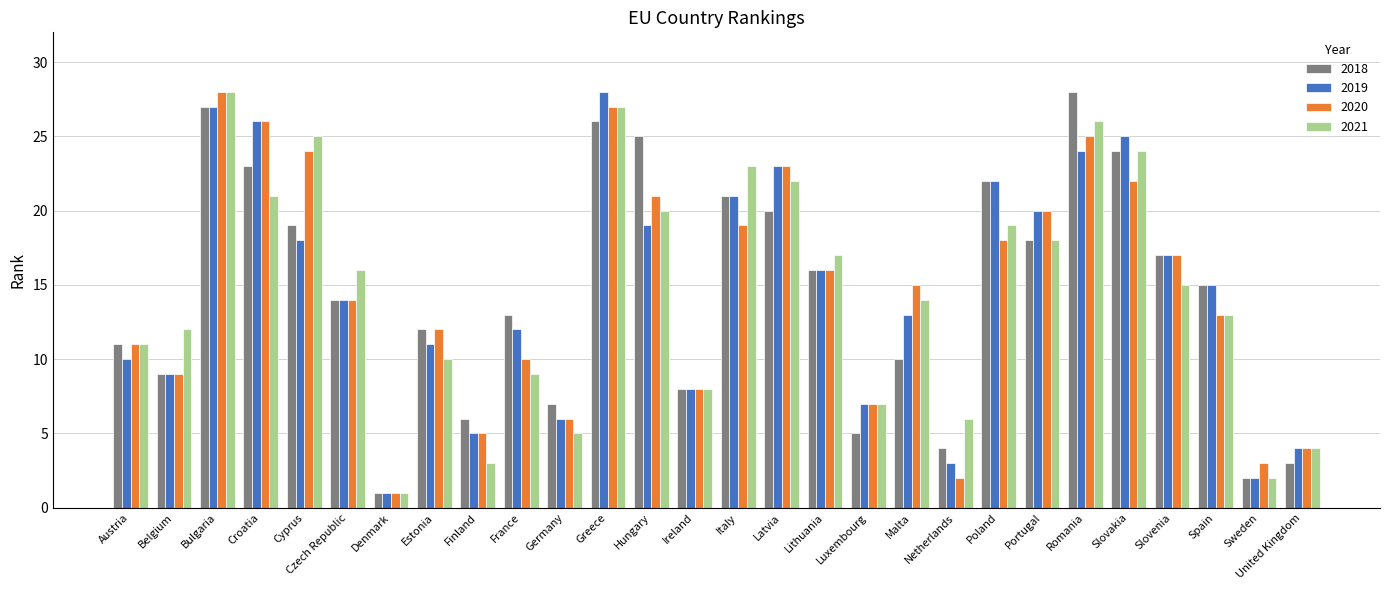

How many groups of bars are there?

28